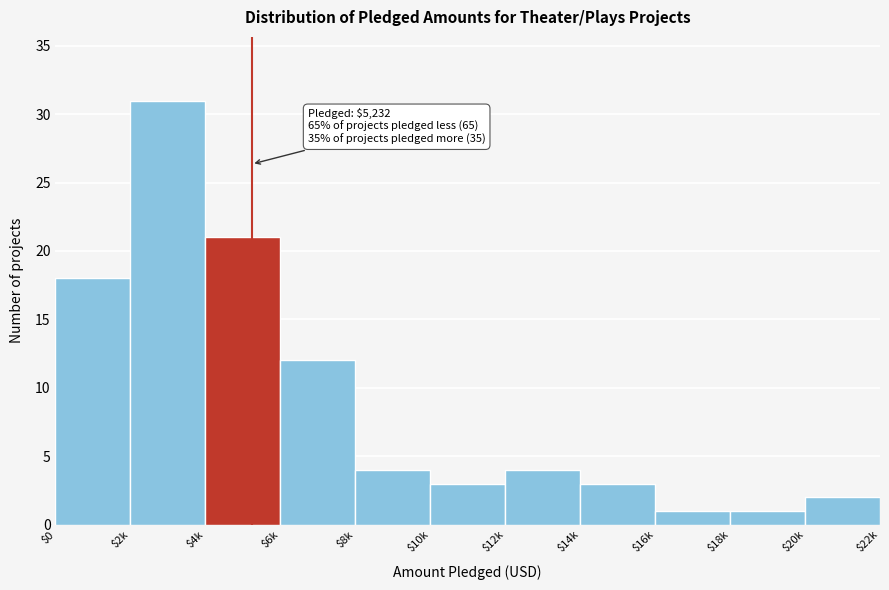

Reading right to left, what are all the values shown in this chart?

2	1	1	3	4	3	4	12	21	31	18